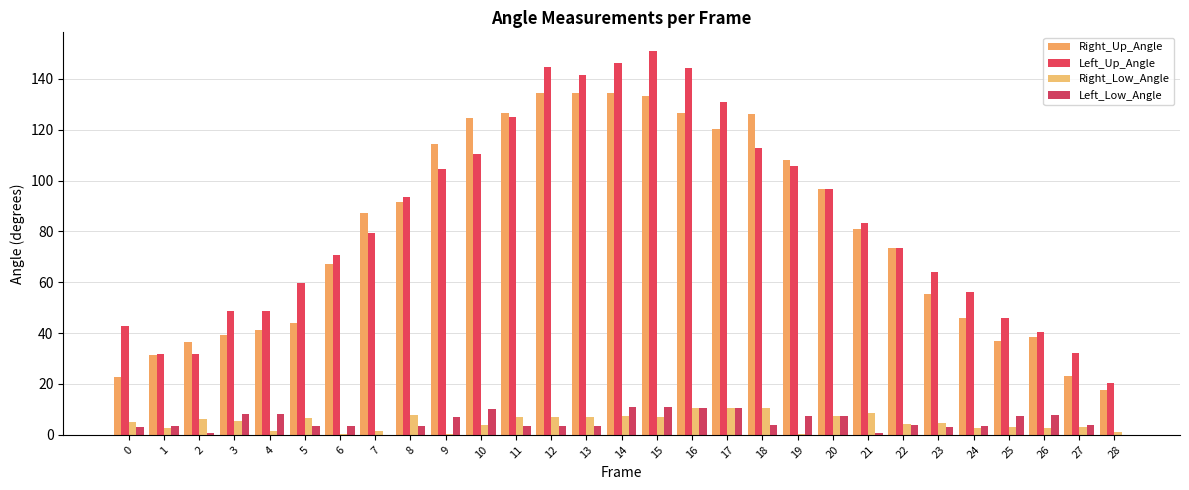

List the series in order of their peak value, highest first.

Left_Up_Angle, Right_Up_Angle, Left_Low_Angle, Right_Low_Angle